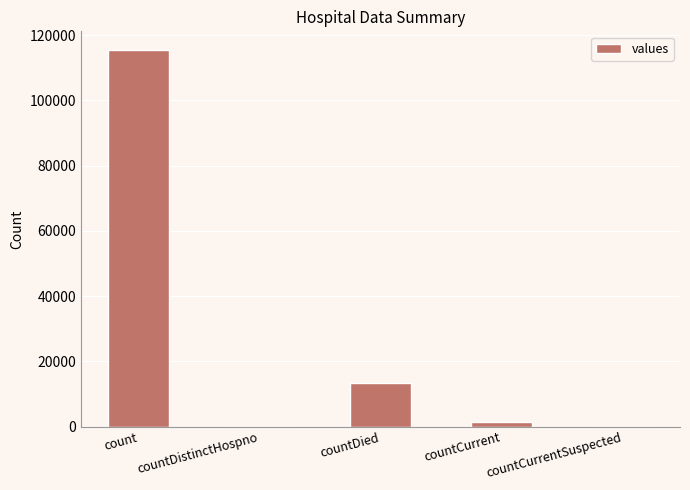

What is the sum of all values?

130105